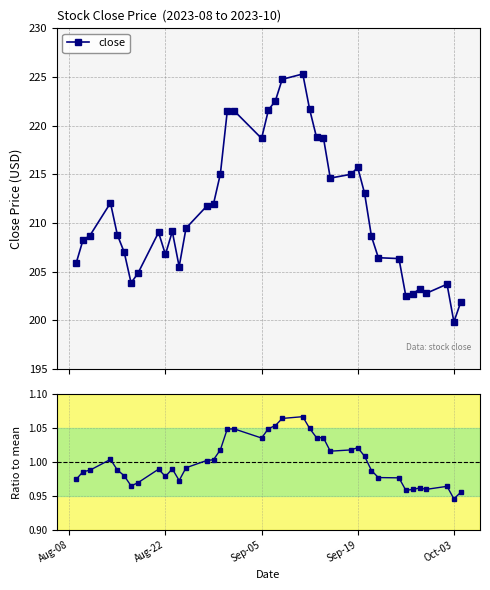

True or false: close and Ratio to mean cross at least once.

False